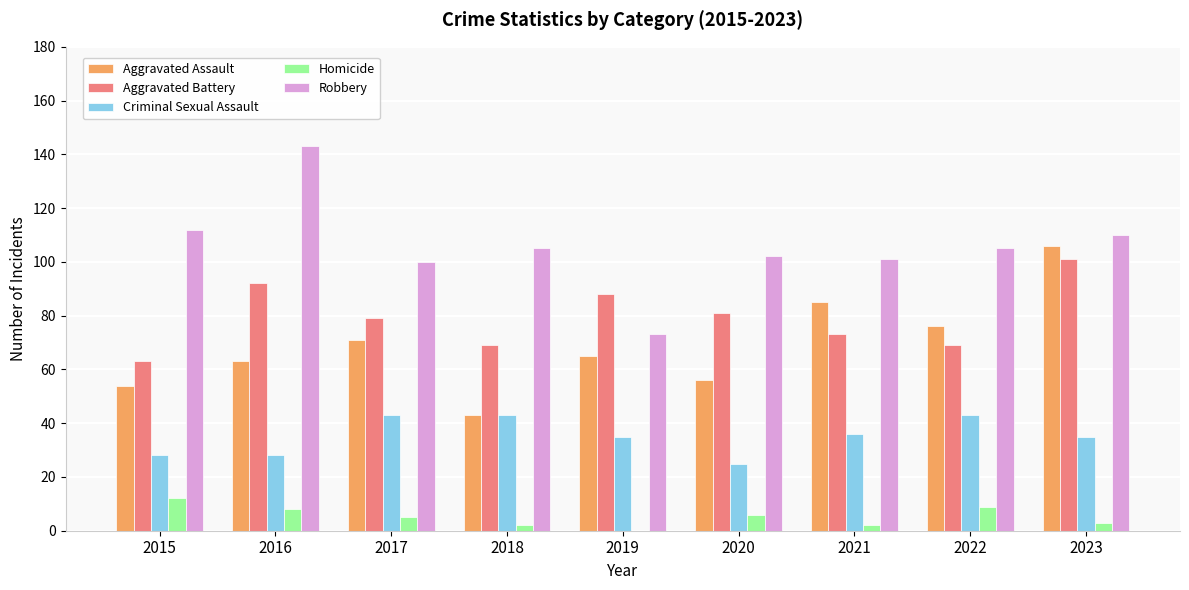

Is it true that Criminal Sexual Assault equals 43 at 2022?

True